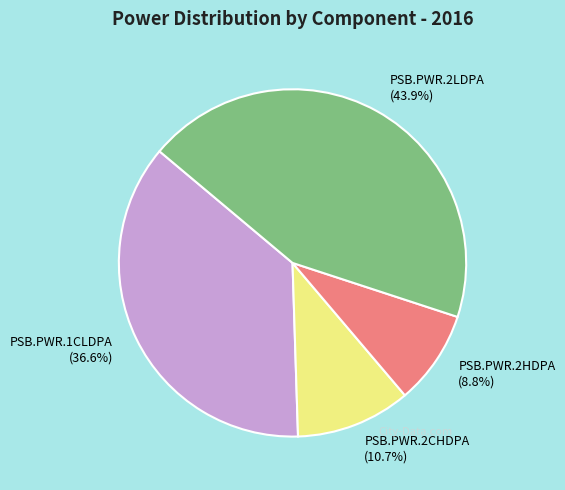

How many segments does this pie chart have?

4